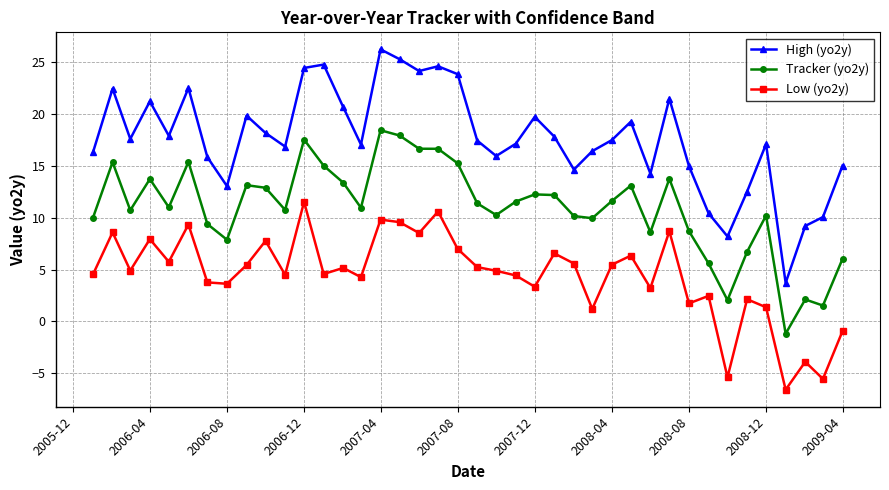

What is the greatest value displayed?

26.2